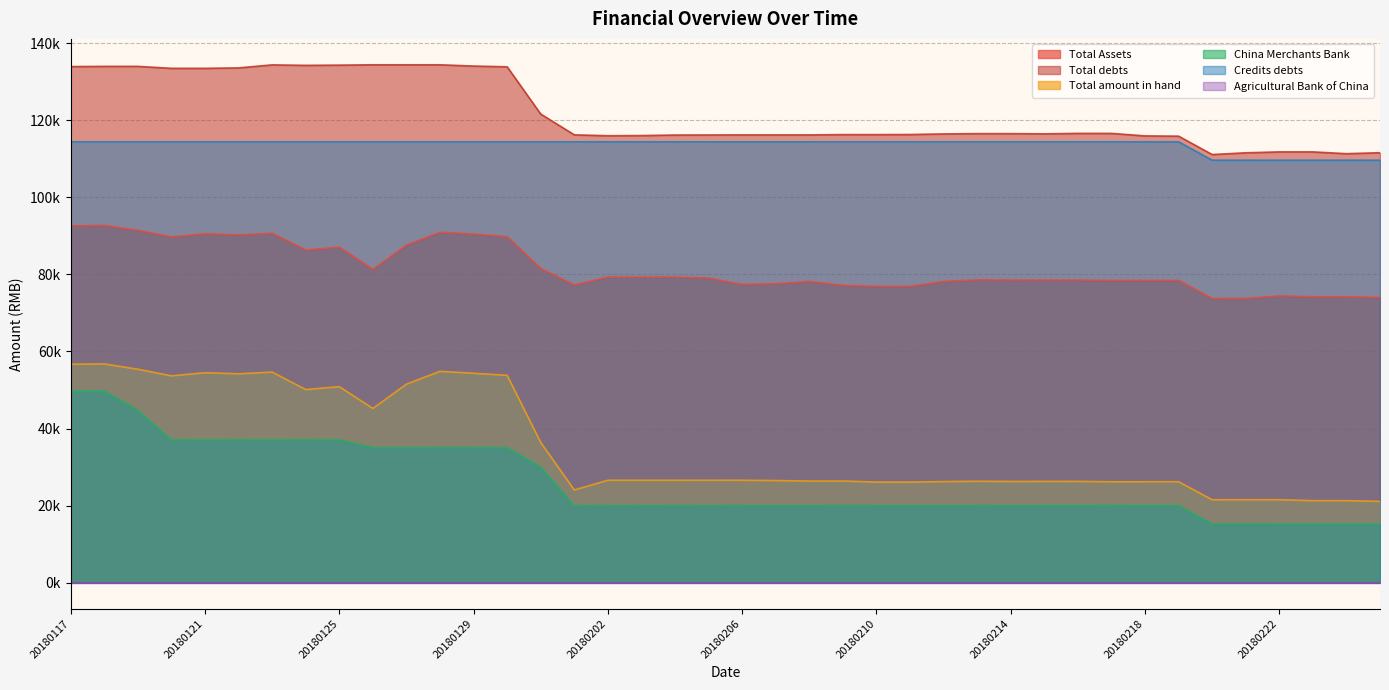

Which series has the widest spread of values?

Total amount in hand